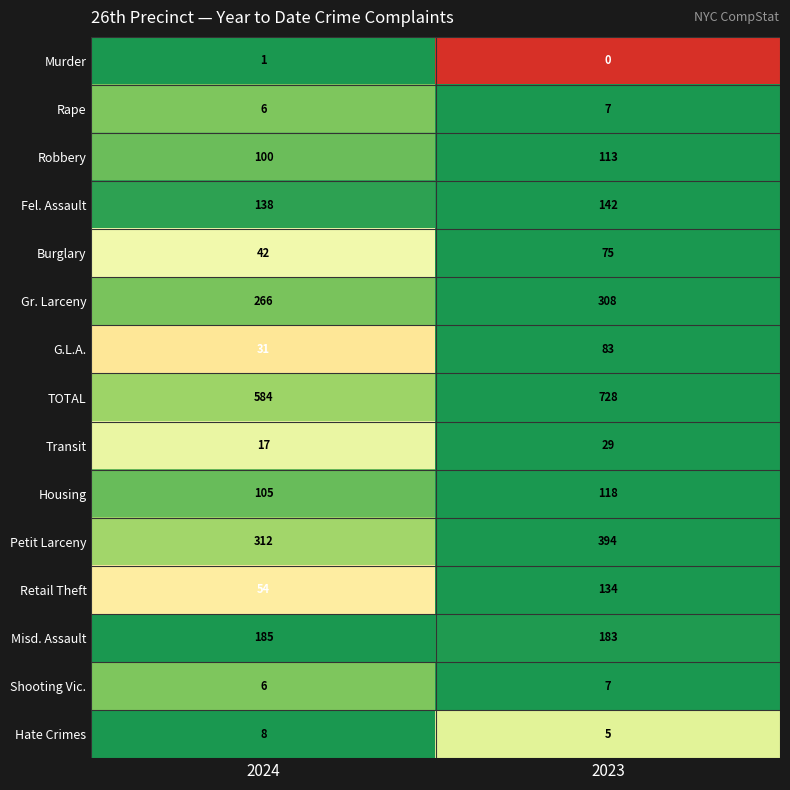

What is the difference between the Retail Theft values at 2024 and 2023?

80